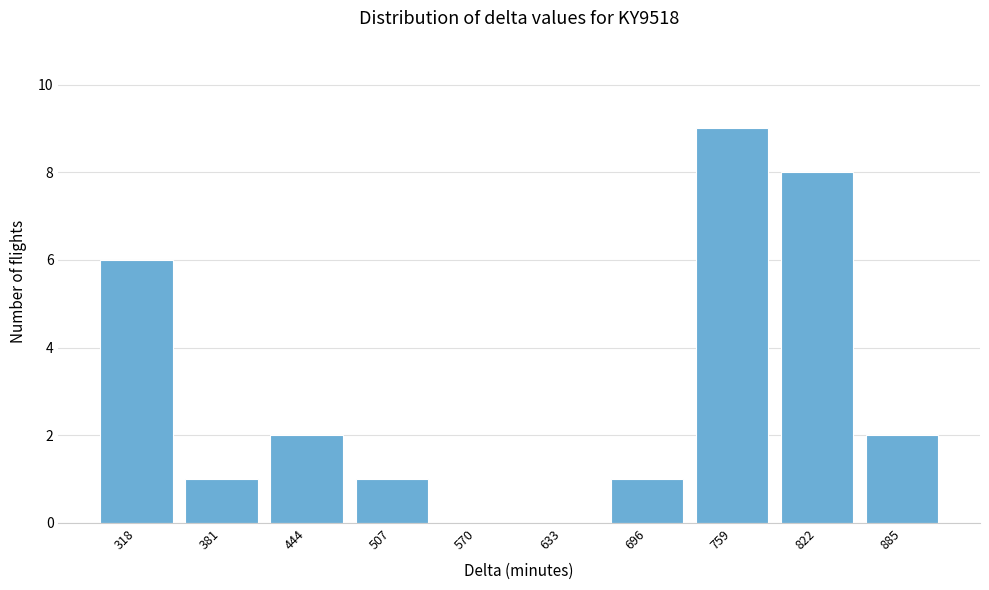

Reading left to right, extract all data points from this chart.

318=6	381=1	444=2	507=1	570=0	633=0	696=1	759=9	822=8	885=2